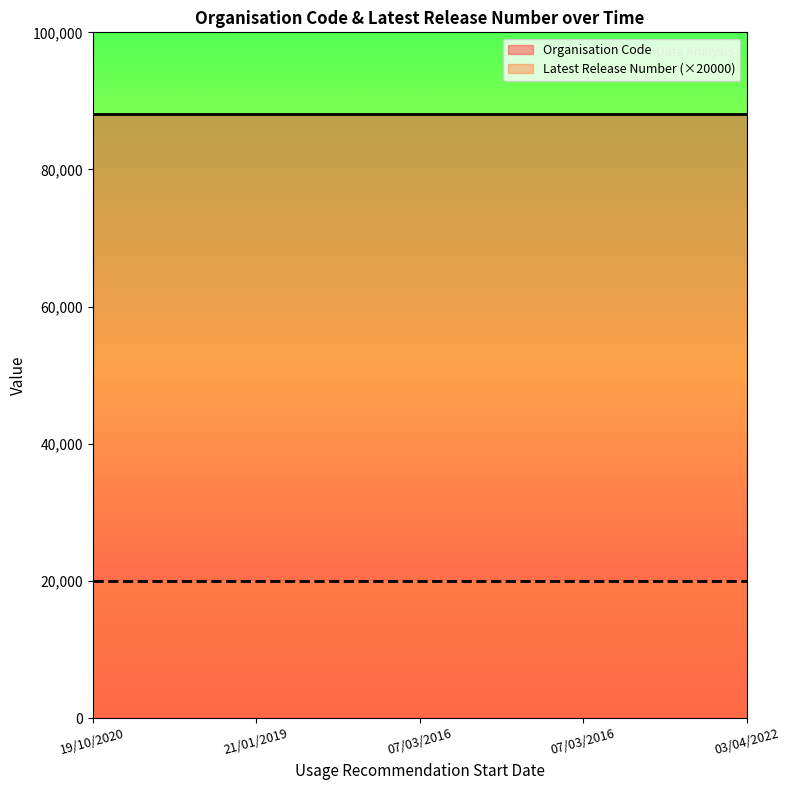

At which label does Latest Release Number reach its peak?

19/10/2020